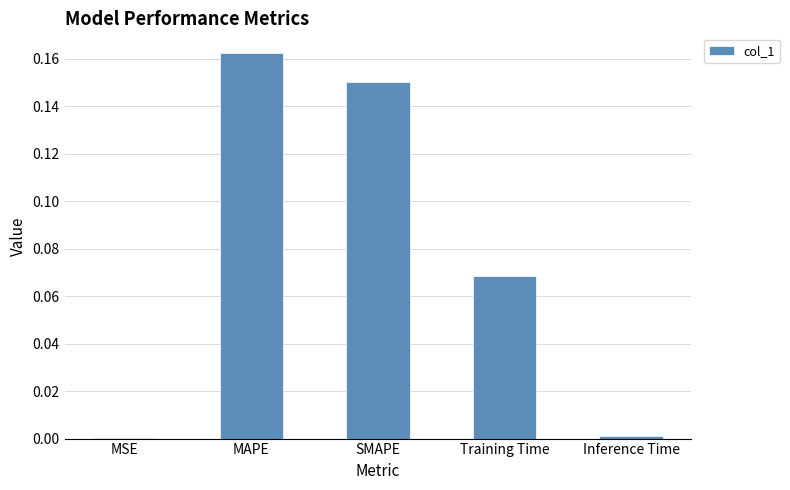

Which label corresponds to the largest value in the chart?

MAPE